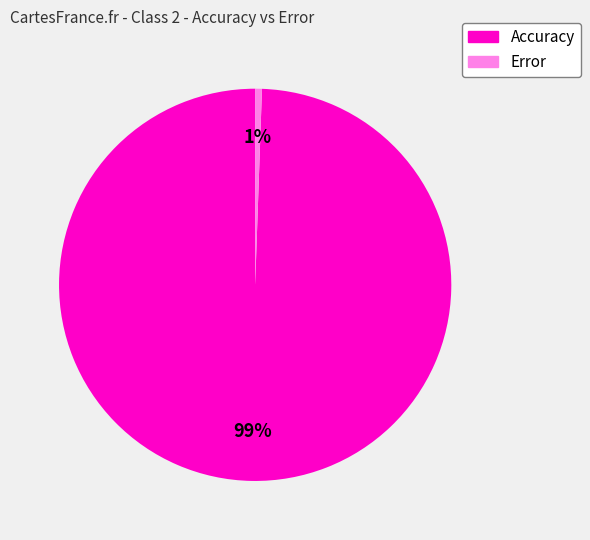

Is there any slice that represents more than half of the pie?

Yes